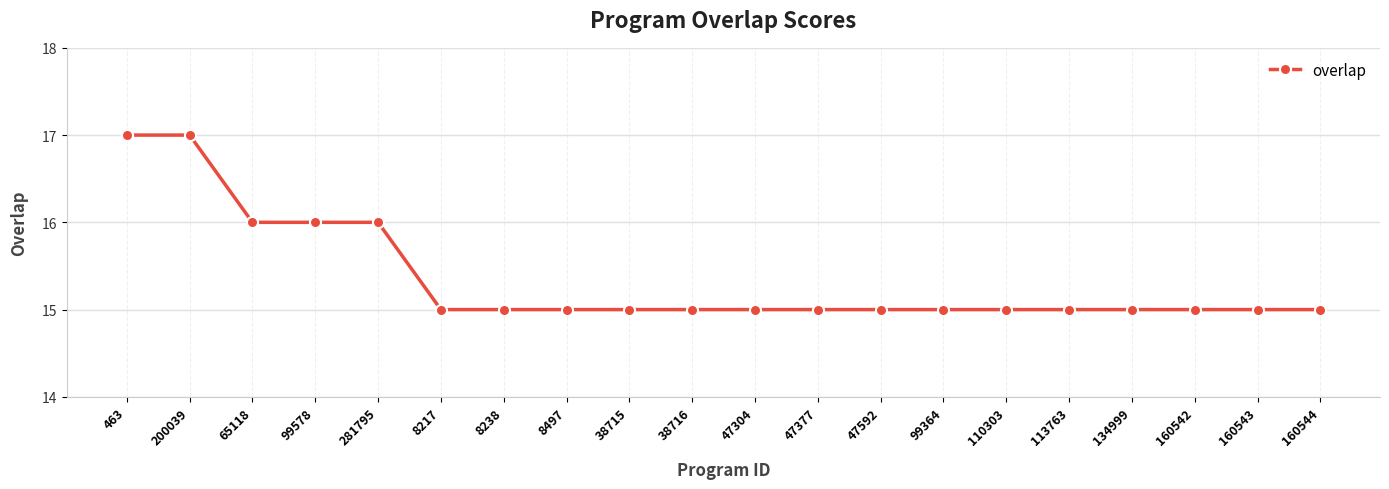

What is the ratio of the value at 113763 to the value at 47592?

1.0